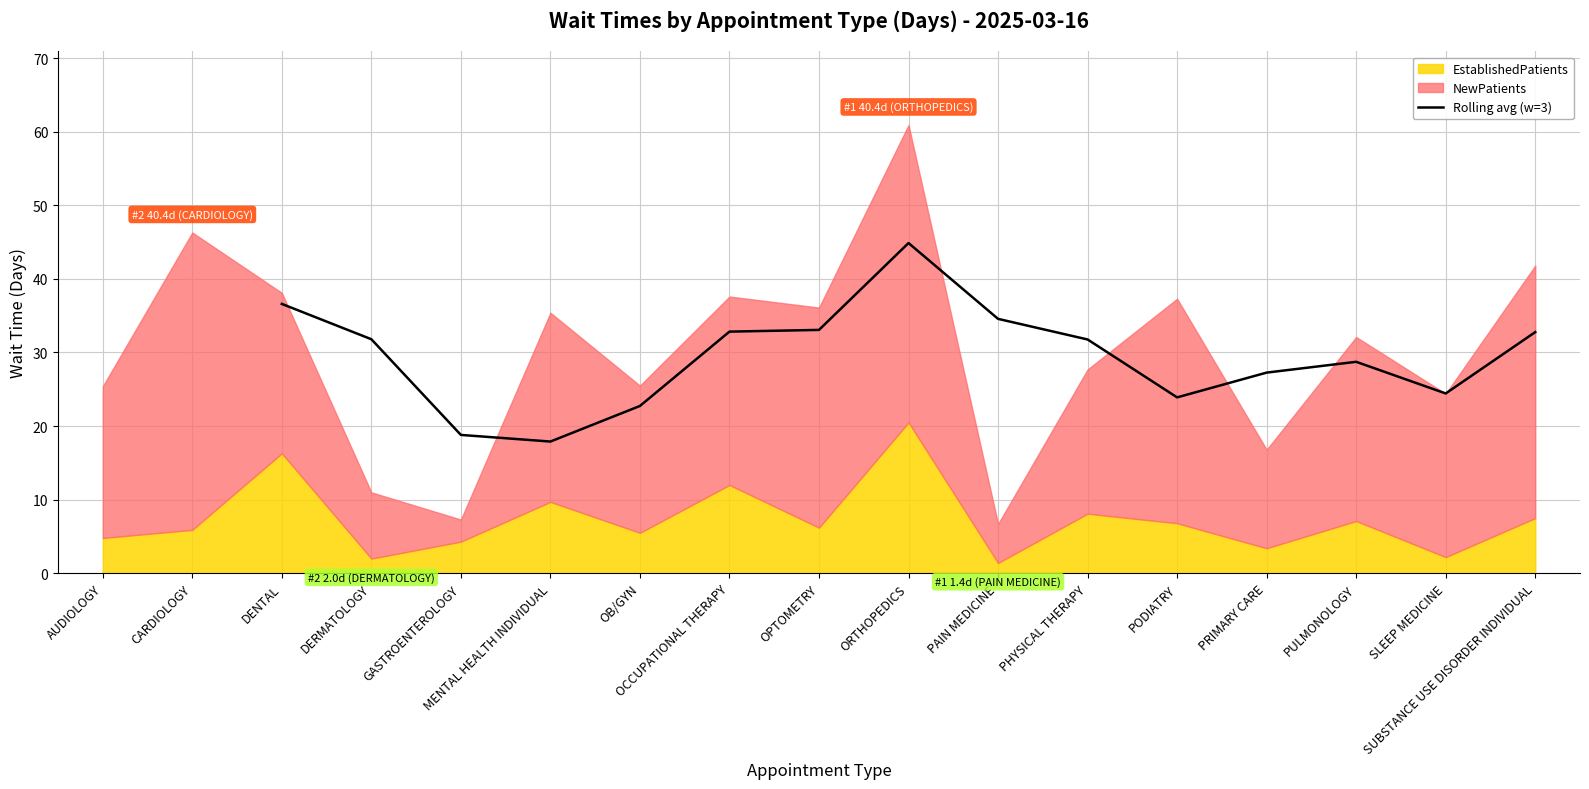

What is the maximum value shown in the chart?

44.9